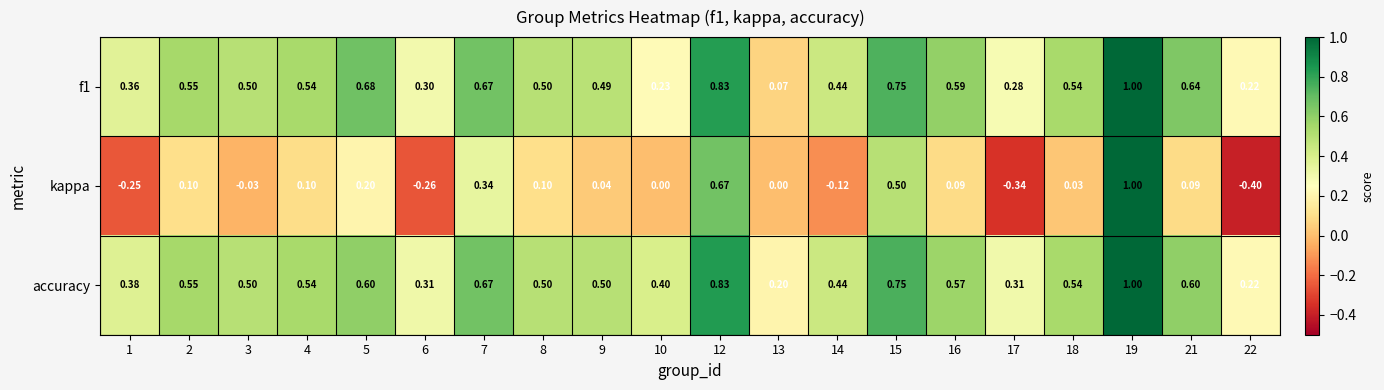

Which series has the widest spread of values?

kappa